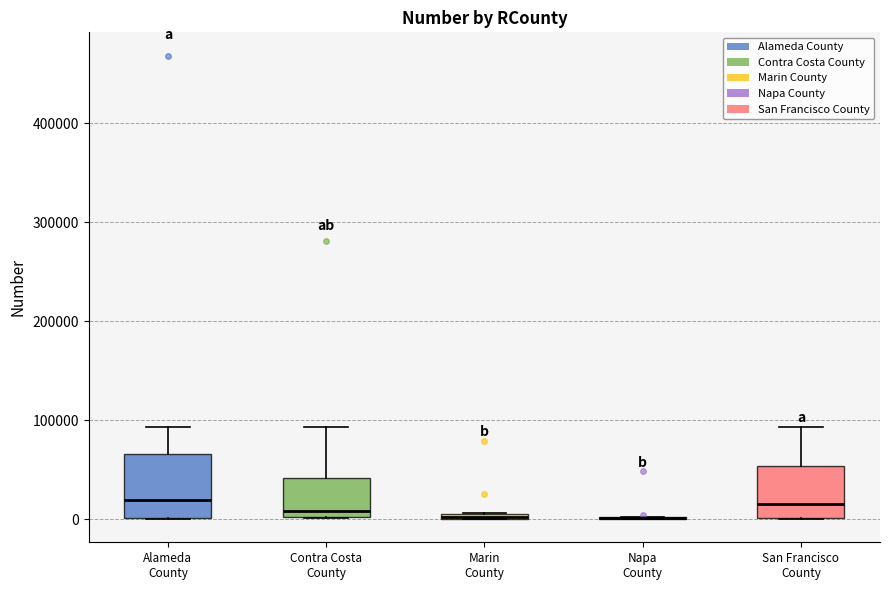

Which box is the tallest, from its lower edge to its upper edge?

Alameda County